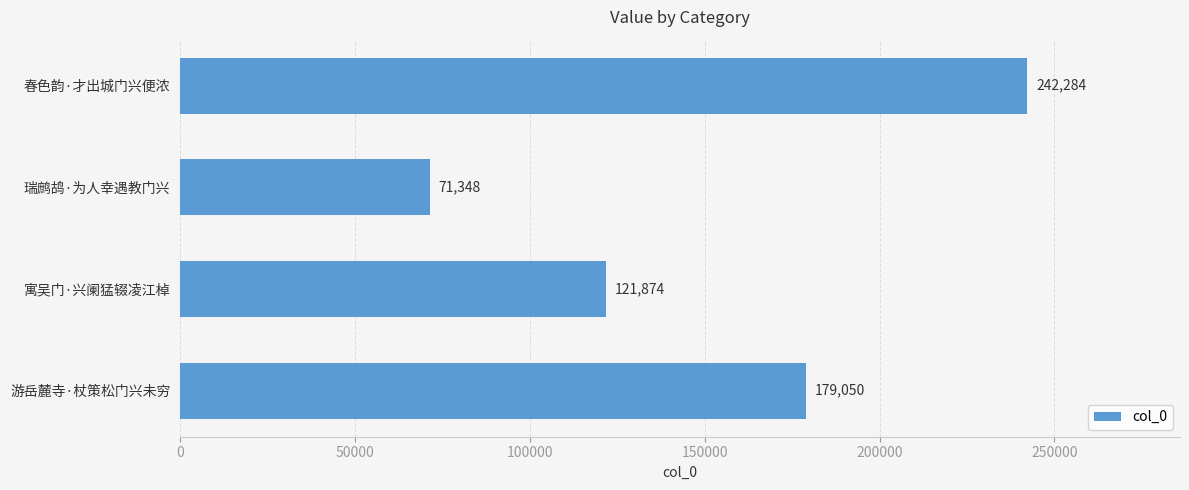

The value at 游岳麓寺·杖策松门兴未穷 is 39683. True or false?

False